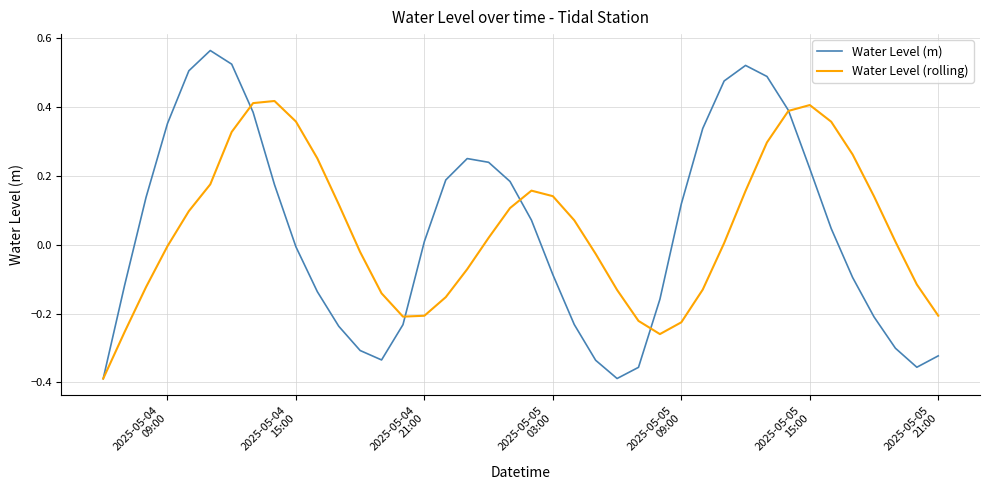

Rank the series by their maximum value, from highest to lowest.

Water Level (m), Water Level (rolling)